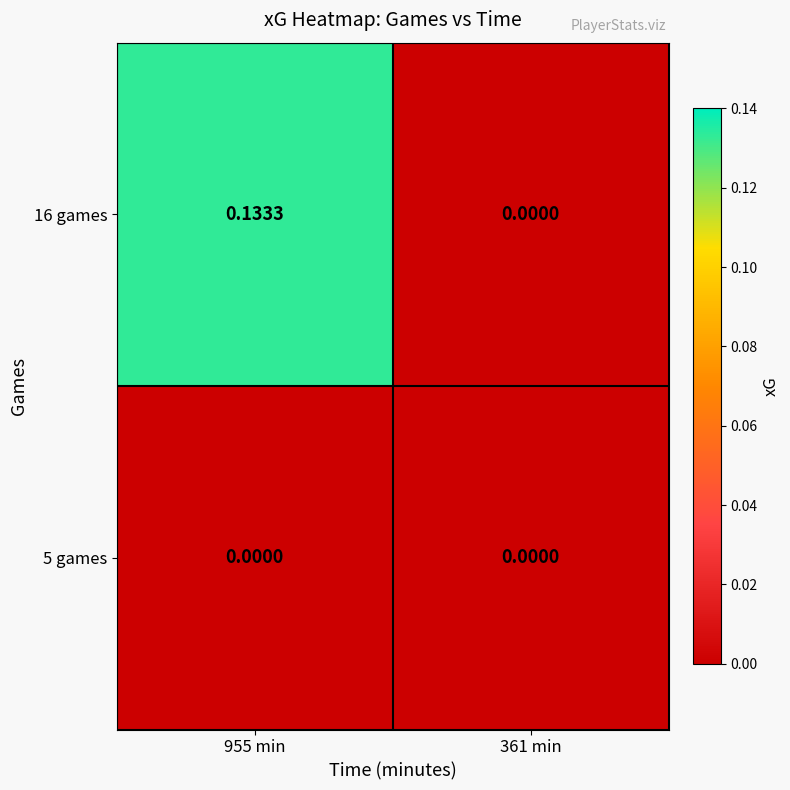

Rank the series by their maximum value, from lowest to highest.

5 games, 16 games